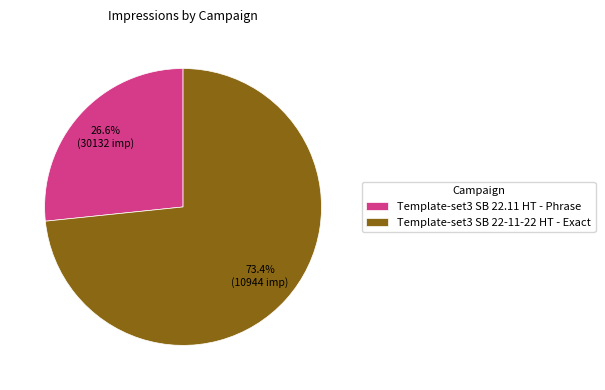

Does any single category account for the majority?

Yes